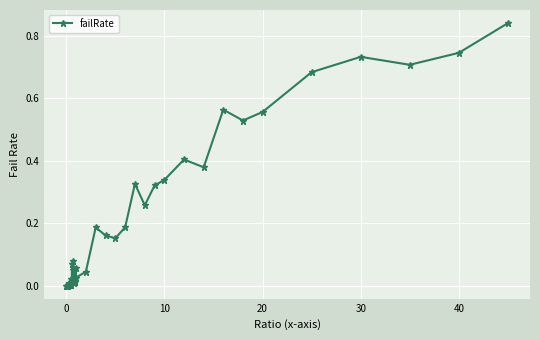

True or false: there are more than 1 points higher than both neighbors.

True